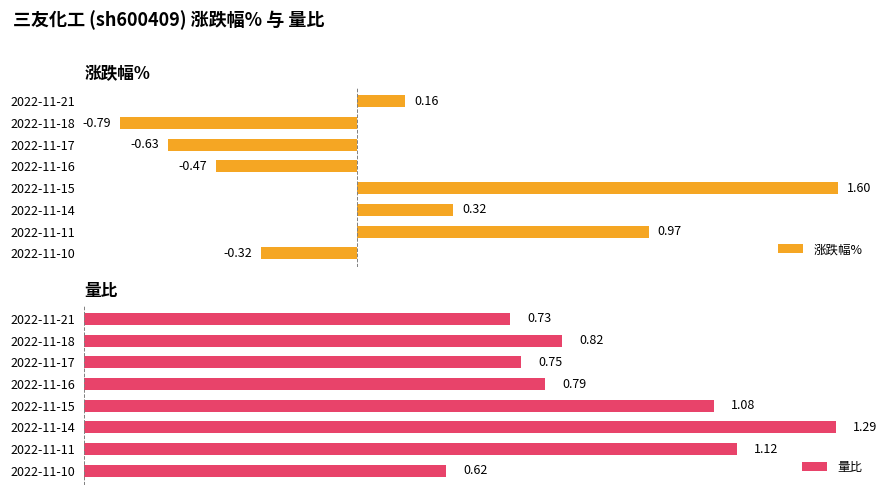

Rank the categories by 量比 value from lowest to highest.

2022-11-10, 2022-11-21, 2022-11-17, 2022-11-16, 2022-11-18, 2022-11-15, 2022-11-11, 2022-11-14